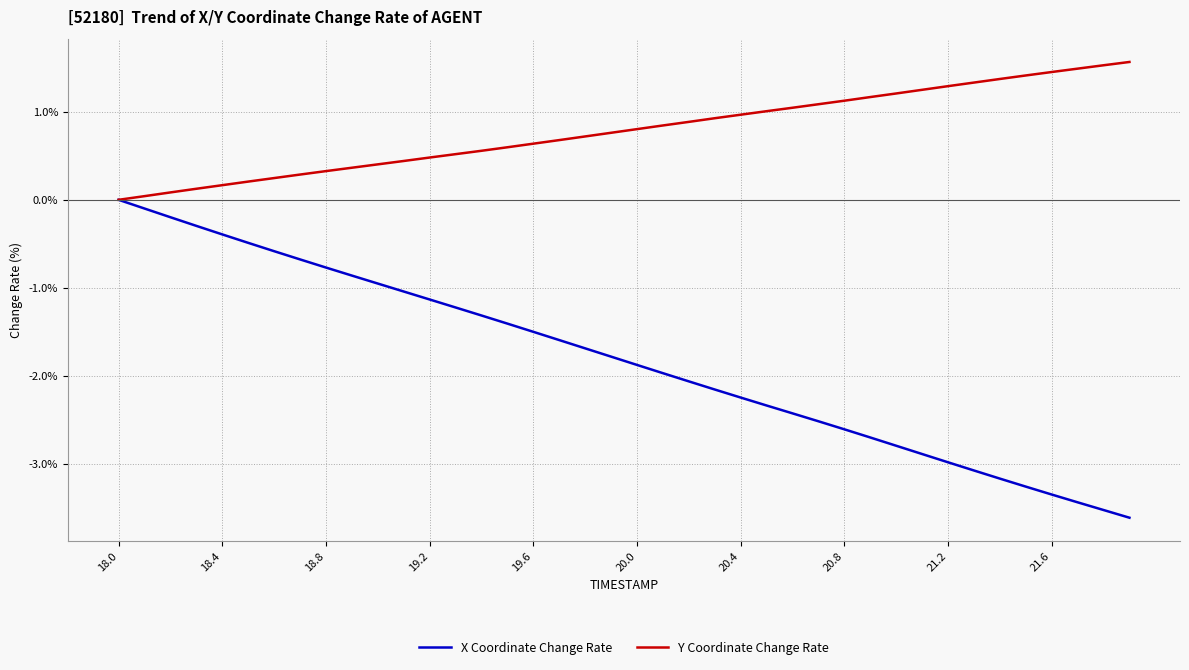

What is the smallest value displayed?

-3.6